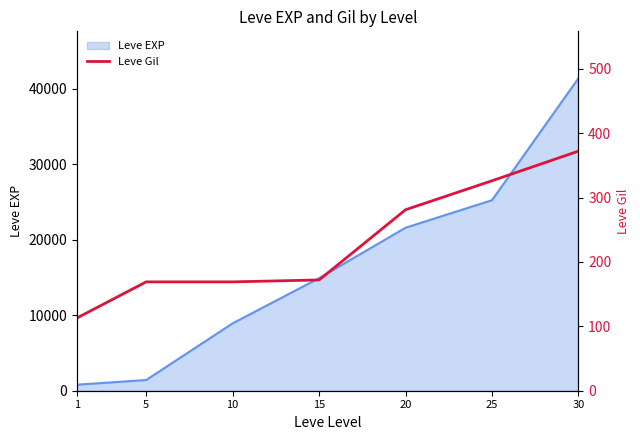

Which label corresponds to the smallest value in the chart?

1